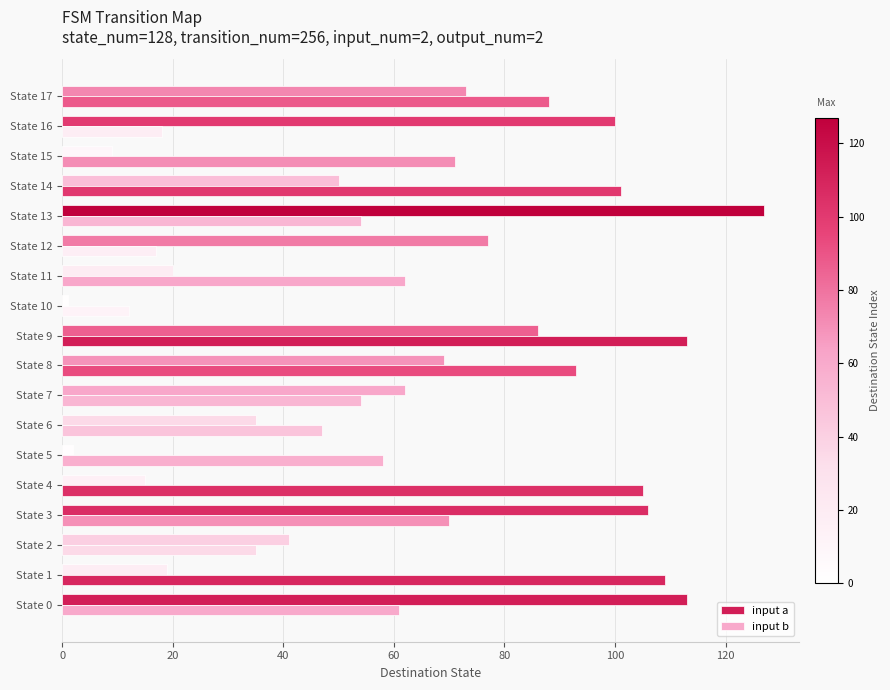

How many series are shown in this chart?

2